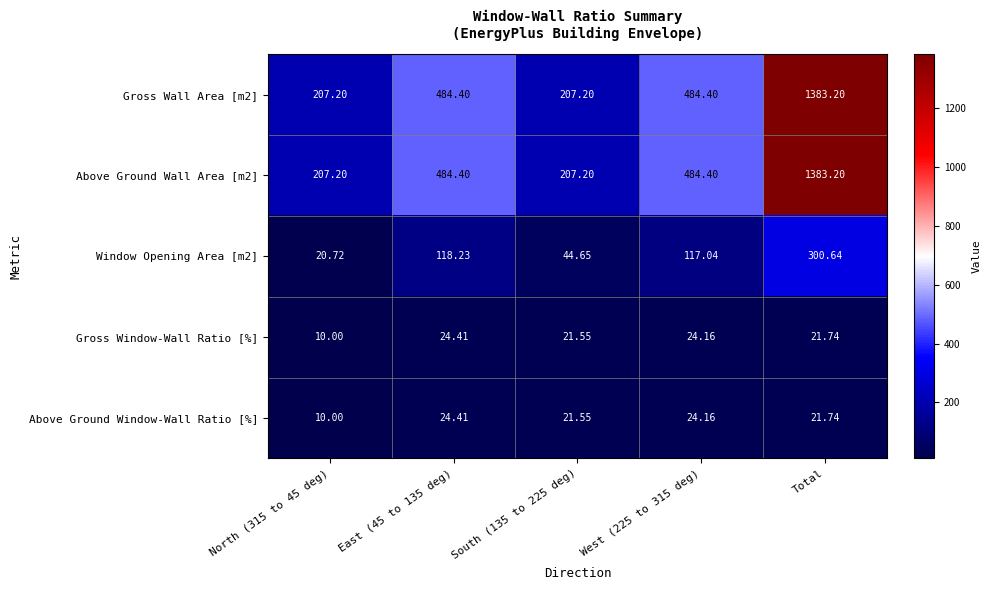

How many values in the Above Ground Wall Area [m2] series exceed 484?

3